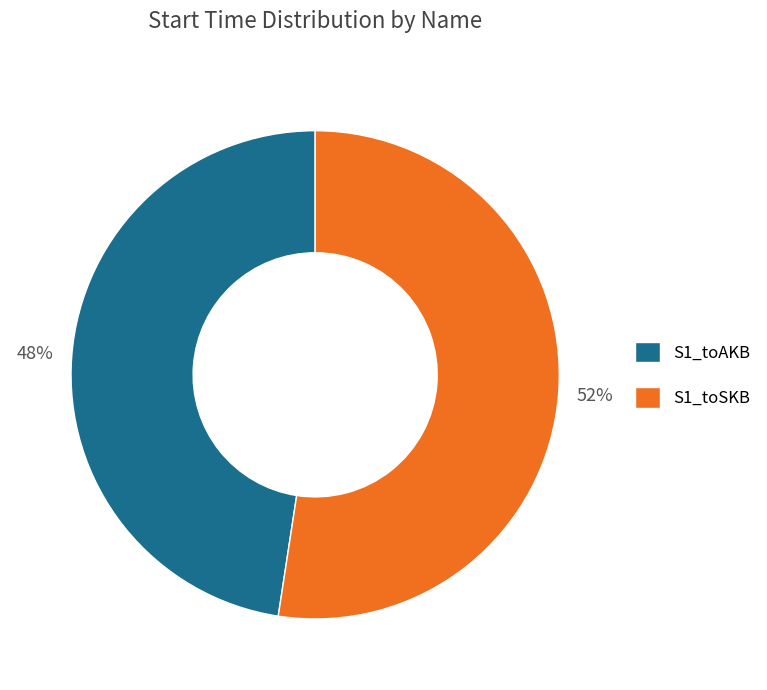

Which slice represents more than half of the pie?

S1_toSKB